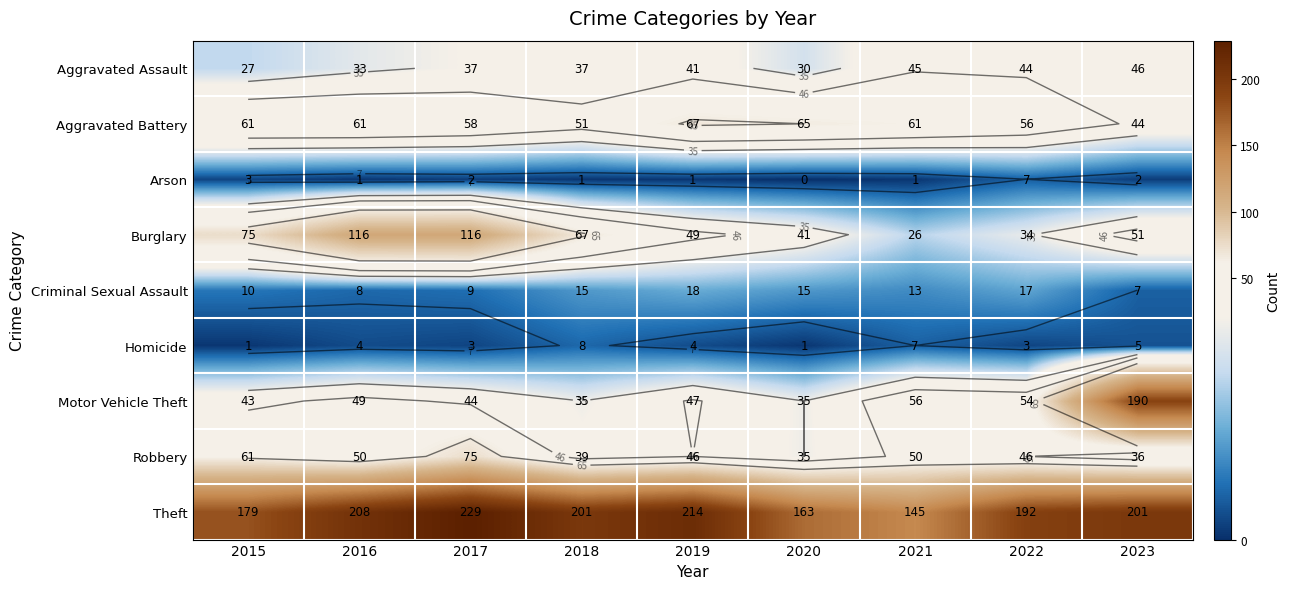

Which series has the largest range (max minus min)?

Motor Vehicle Theft